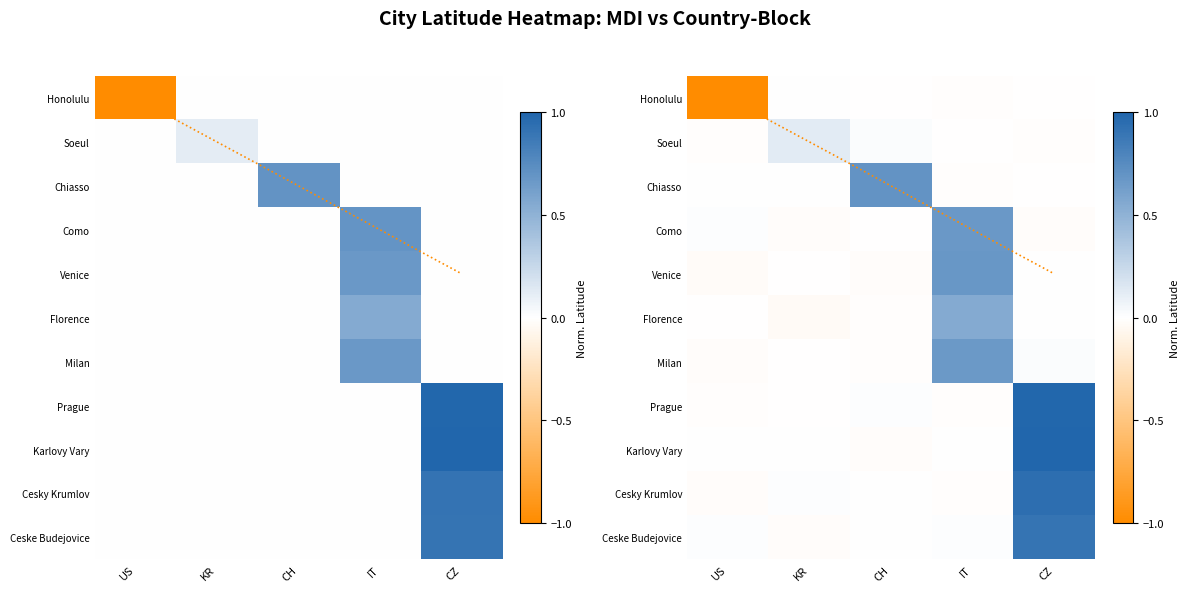

How many categories are shown in the chart?

5